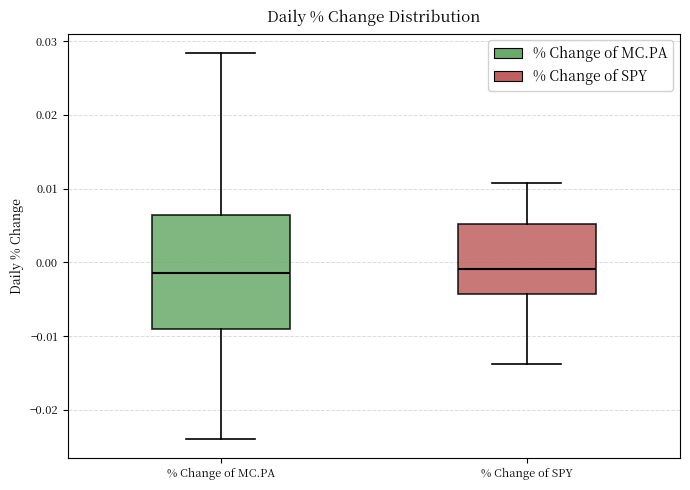

Where does the lower whisker of the box for % Change of SPY end on the y-axis? The values are not printed on the chart, so give them approximately, as read against the axis.

-0.014